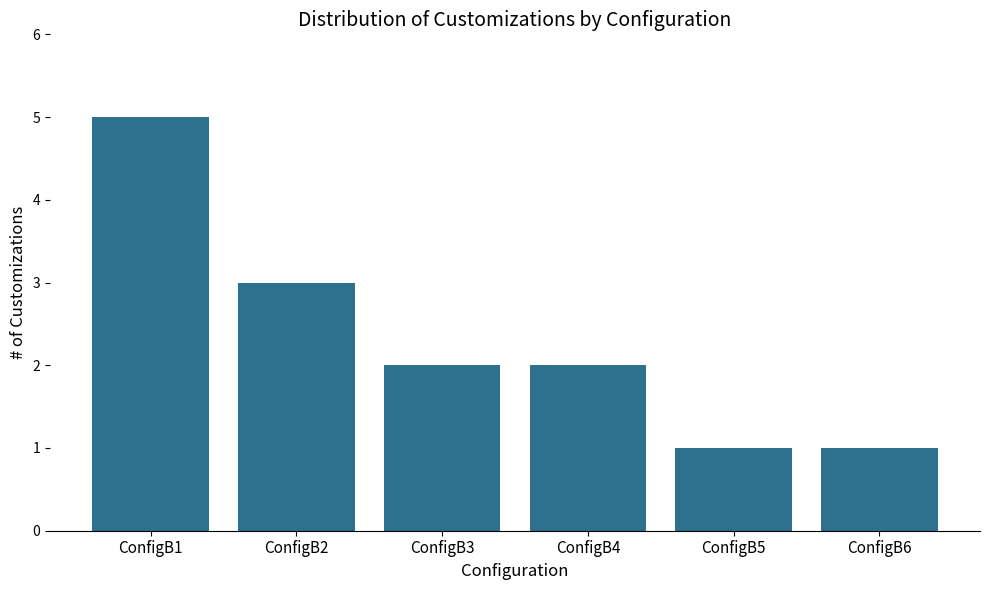

Between ConfigB2 and ConfigB6, which is larger?

ConfigB2